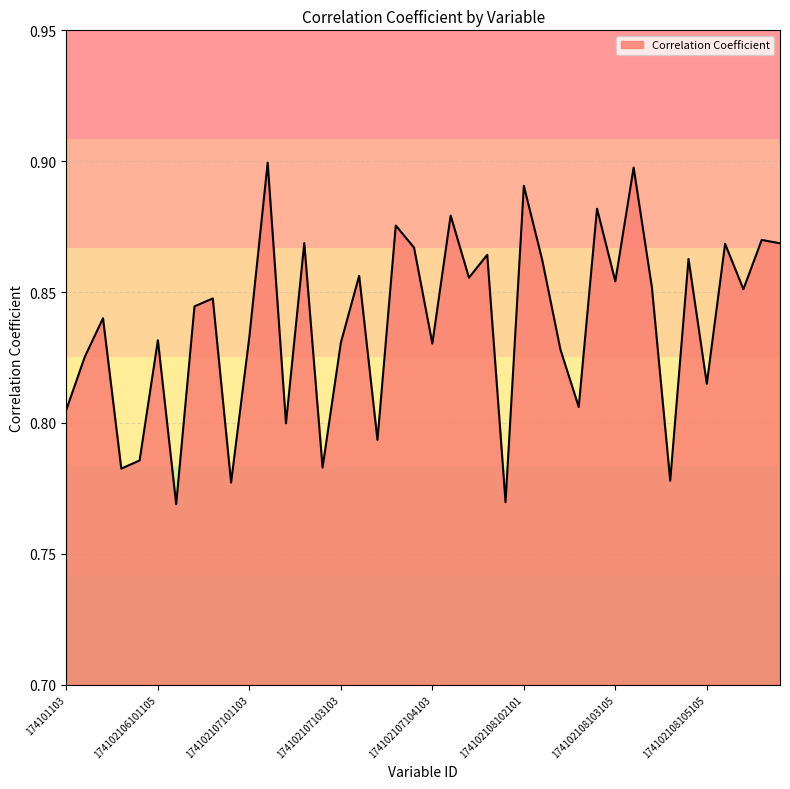

Where is the data nearest to the value 0?

174102106102103